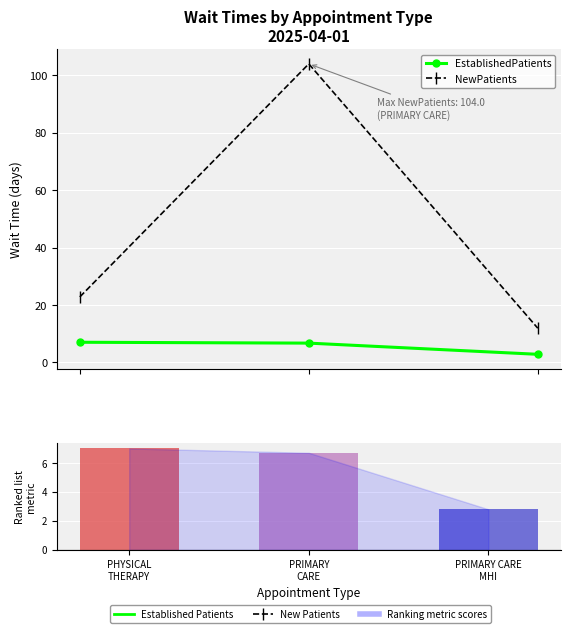

Which series has the widest spread of values?

NewPatients